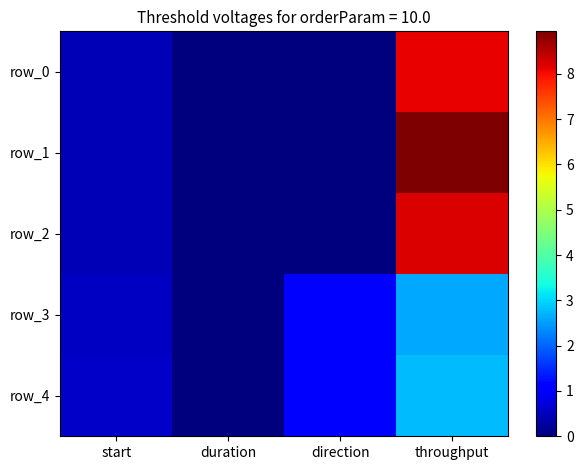

What is the spread (max minus min) of values at start?

0.1